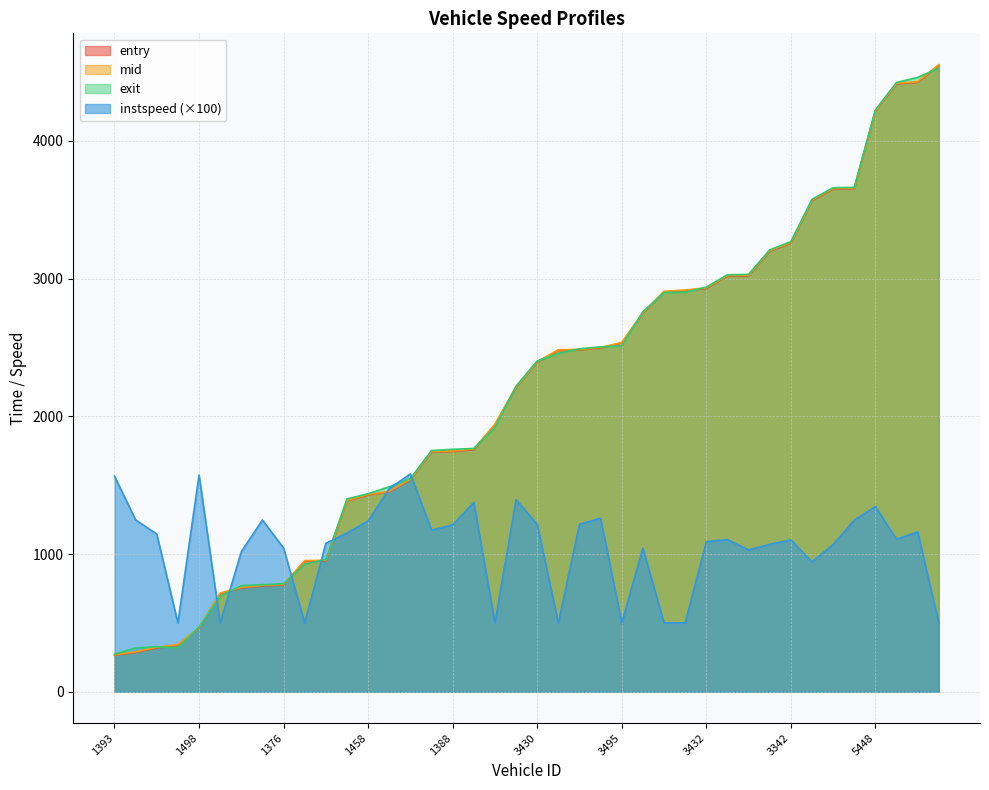

Where do instspeed and exit first cross each other?

1498 and 1353